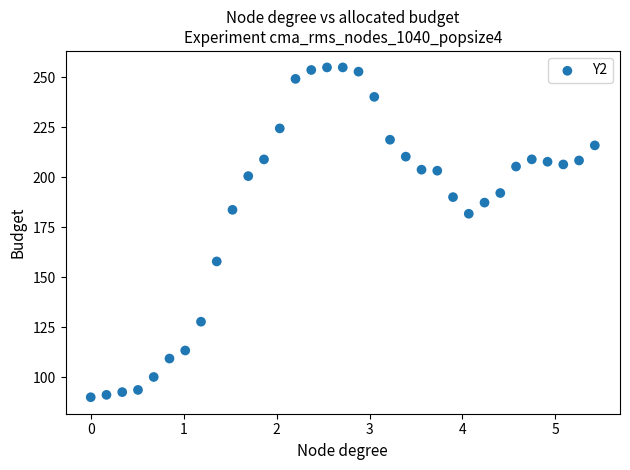

What is the range of X values (max minus min)?

5.4